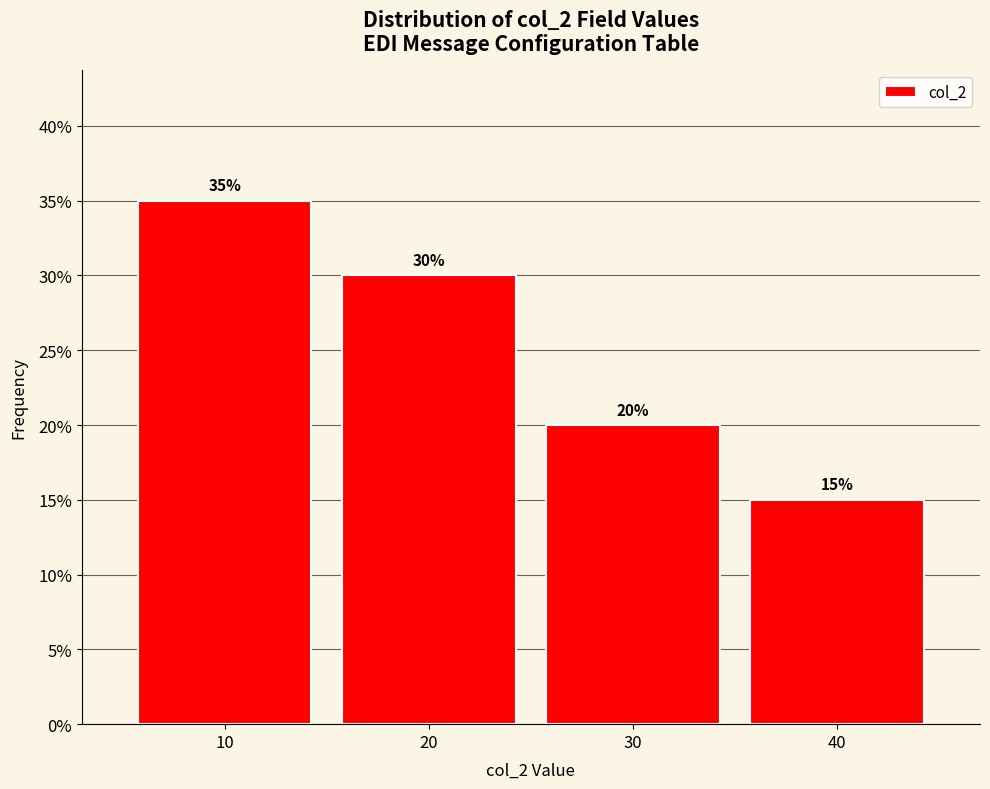

Which range on the x-axis has the tallest bar?

5 to 15